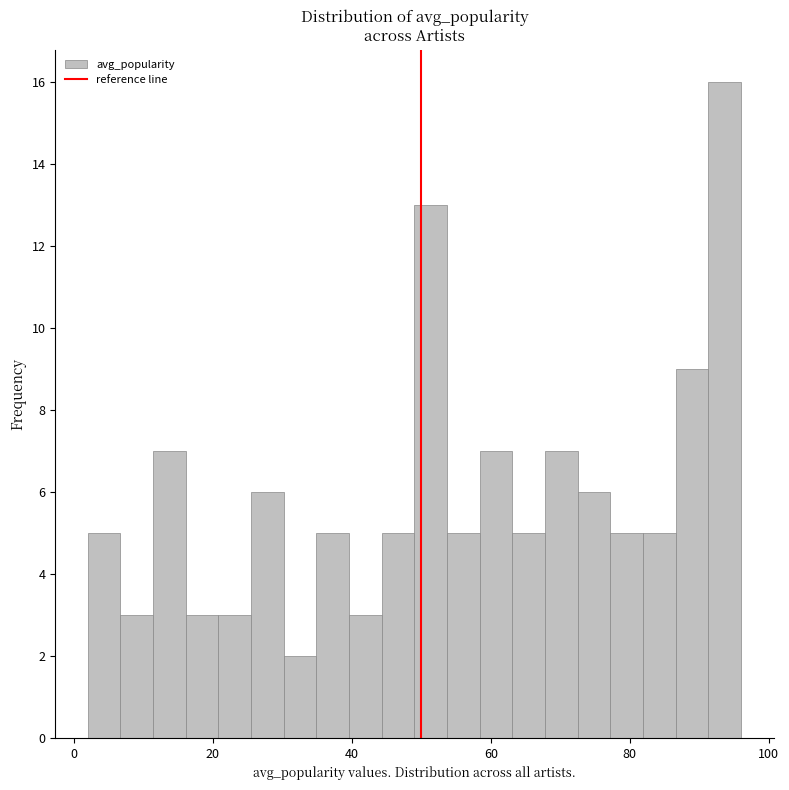

Read against the x-axis, roughly where is the centre of the tallest bar?

94